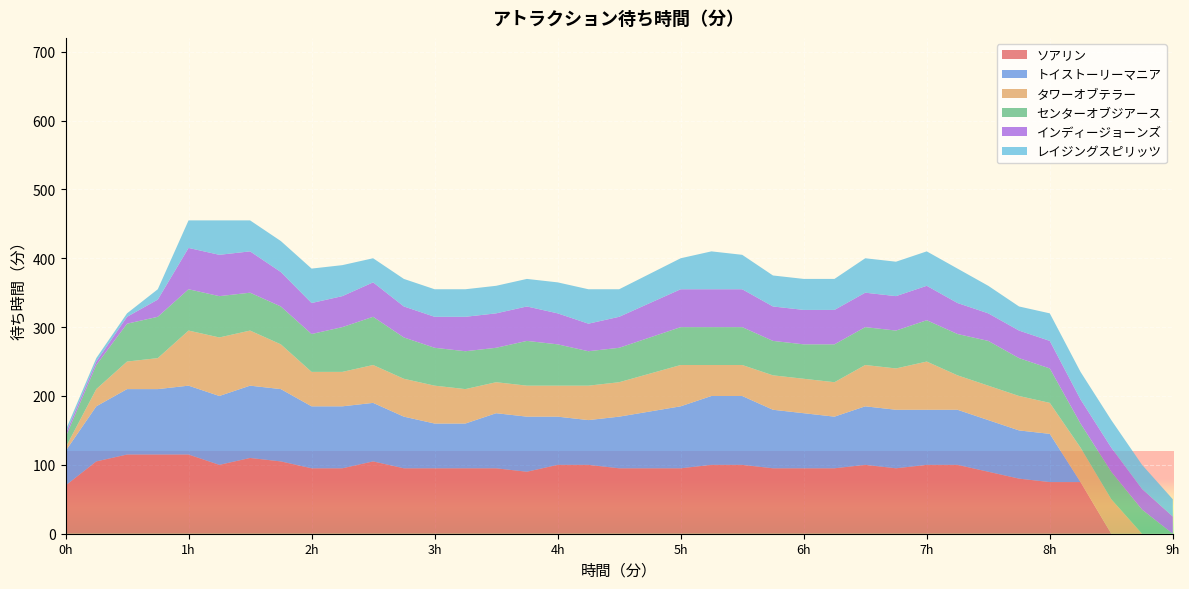

Reading left to right, transcribe all the data shown in this chart.

ソアリン: 0=70	15=105	30=115	45=115	60=115	75=100	90=110	105=105	120=95	135=95	150=105	165=95	180=95	195=95	210=95	225=90	240=100	255=100	270=95	300=95	315=100	330=100	345=95	360=95	375=95	390=100	405=95	420=100	435=100	450=90	465=80	480=75	495=75	510=0	525=0	540=0
トイストーリーマニア: 0=50	15=80	30=95	45=95	60=100	75=100	90=105	105=105	120=90	135=90	150=85	165=75	180=65	195=65	210=80	225=80	240=70	255=65	270=75	300=90	315=100	330=100	345=85	360=80	375=75	390=85	405=85	420=80	435=80	450=75	465=70	480=70	495=0	510=0	525=0	540=0
タワーオブテラー: 0=5	15=25	30=40	45=45	60=80	75=85	90=80	105=65	120=50	135=50	150=55	165=55	180=55	195=50	210=45	225=45	240=45	255=50	270=50	300=60	315=45	330=45	345=50	360=50	375=50	390=60	405=60	420=70	435=50	450=50	465=50	480=45	495=50	510=50	525=0	540=0
センターオブジアース: 0=15	15=35	30=55	45=60	60=60	75=60	90=55	105=55	120=55	135=65	150=70	165=60	180=55	195=55	210=50	225=65	240=60	255=50	270=50	300=55	315=55	330=55	345=50	360=50	375=55	390=55	405=55	420=60	435=60	450=65	465=55	480=50	495=35	510=40	525=35	540=0
インディージョーンズ: 0=5	15=5	30=10	45=25	60=60	75=60	90=60	105=50	120=45	135=45	150=50	165=45	180=45	195=50	210=50	225=50	240=45	255=40	270=45	300=55	315=55	330=55	345=50	360=50	375=50	390=50	405=50	420=50	435=45	450=40	465=40	480=40	495=35	510=35	525=30	540=25
レイジングスピリッツ: 0=5	15=5	30=5	45=15	60=40	75=50	90=45	105=45	120=50	135=45	150=35	165=40	180=40	195=40	210=40	225=40	240=45	255=50	270=40	300=45	315=55	330=50	345=45	360=45	375=45	390=50	405=50	420=50	435=50	450=40	465=35	480=40	495=40	510=40	525=35	540=25